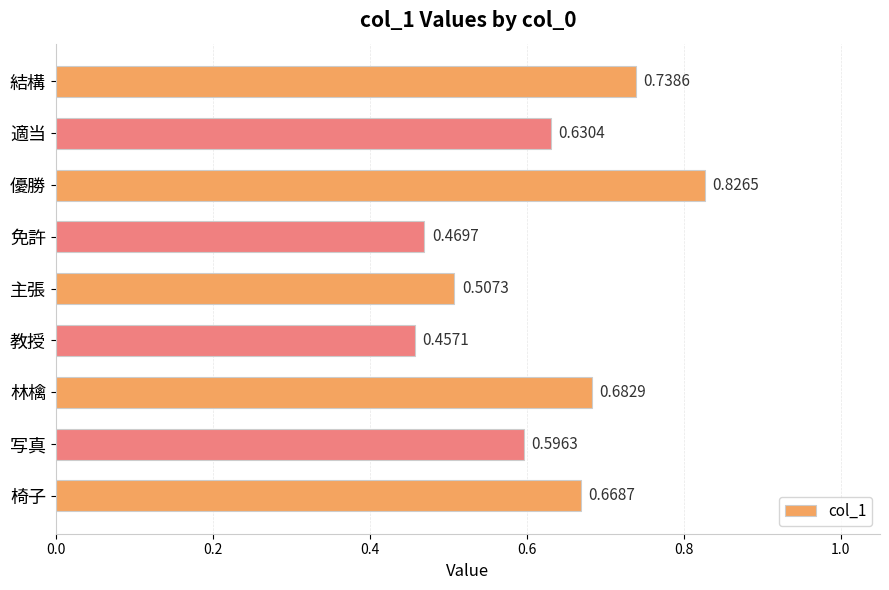

Does the chart contain stacked bars?

No